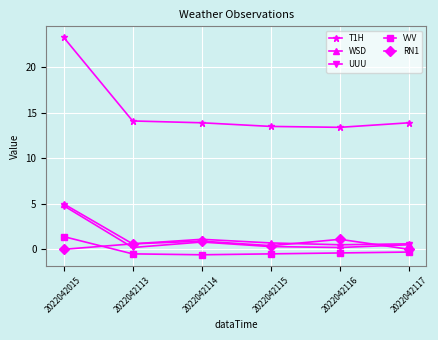

What is the difference between the T1H values at 2022042015 and 2022042117?

9.4